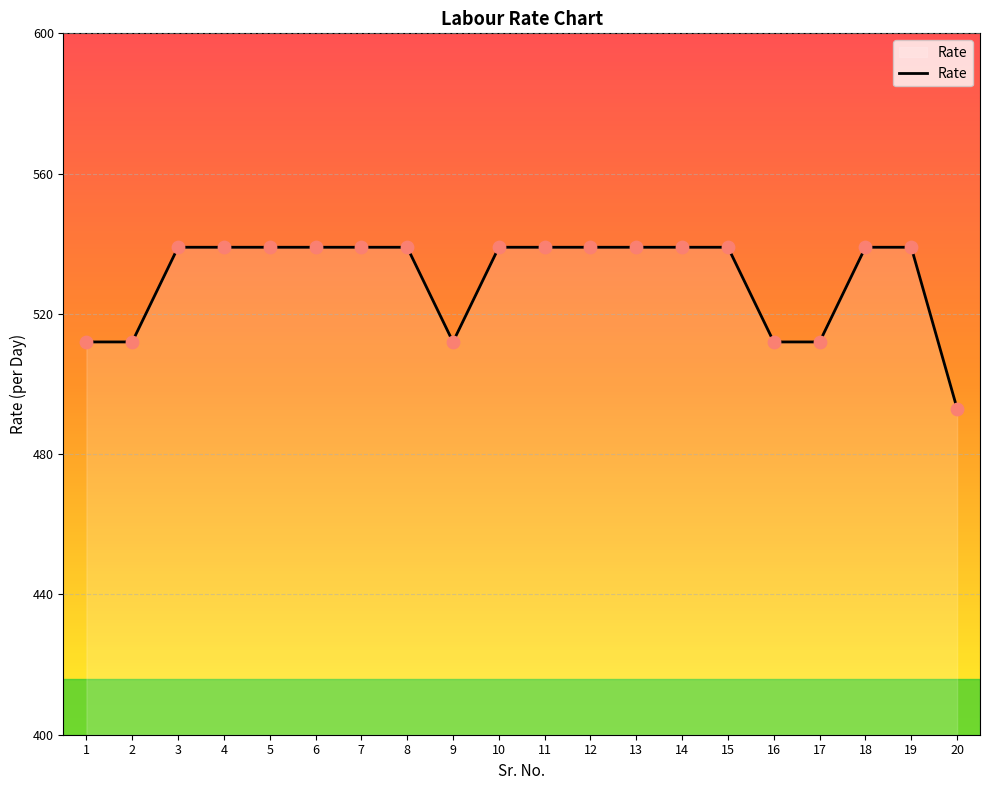

What is the ratio of the value at 16 to the value at 15?

0.9